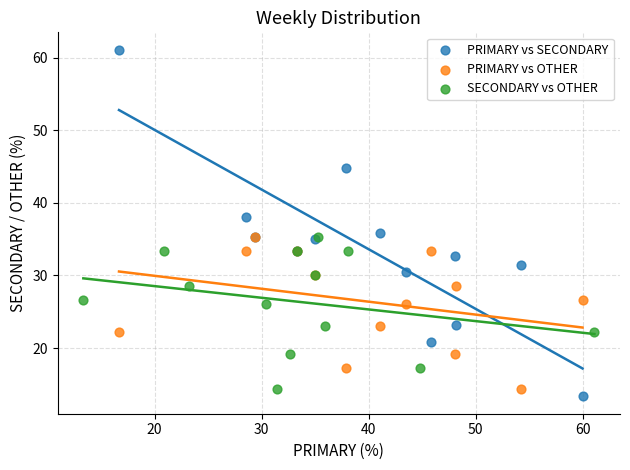

Which series has the widest spread of Y values?

PRIMARY vs SECONDARY